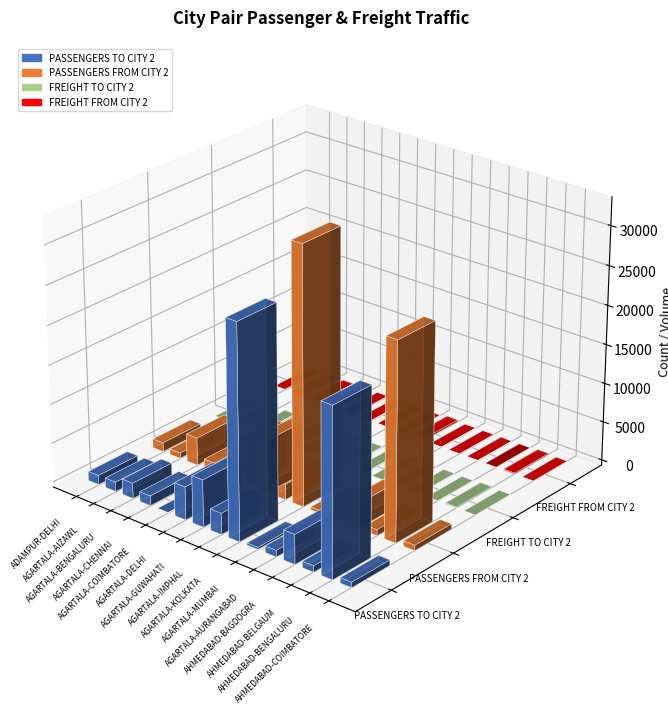

What value does the PASSENGERS TO CITY 2 series have at AGARTALA-BENGALURU, to the nearest 100?

2000